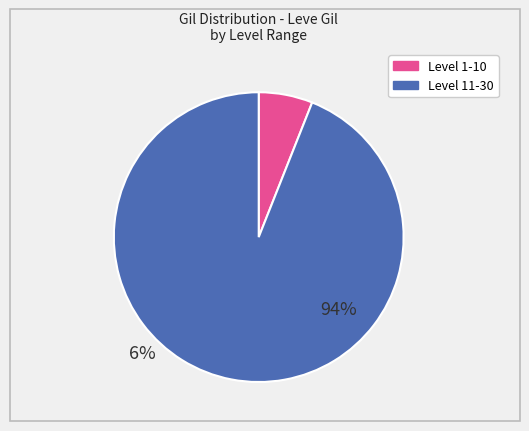

Is there a majority slice in this chart?

Yes